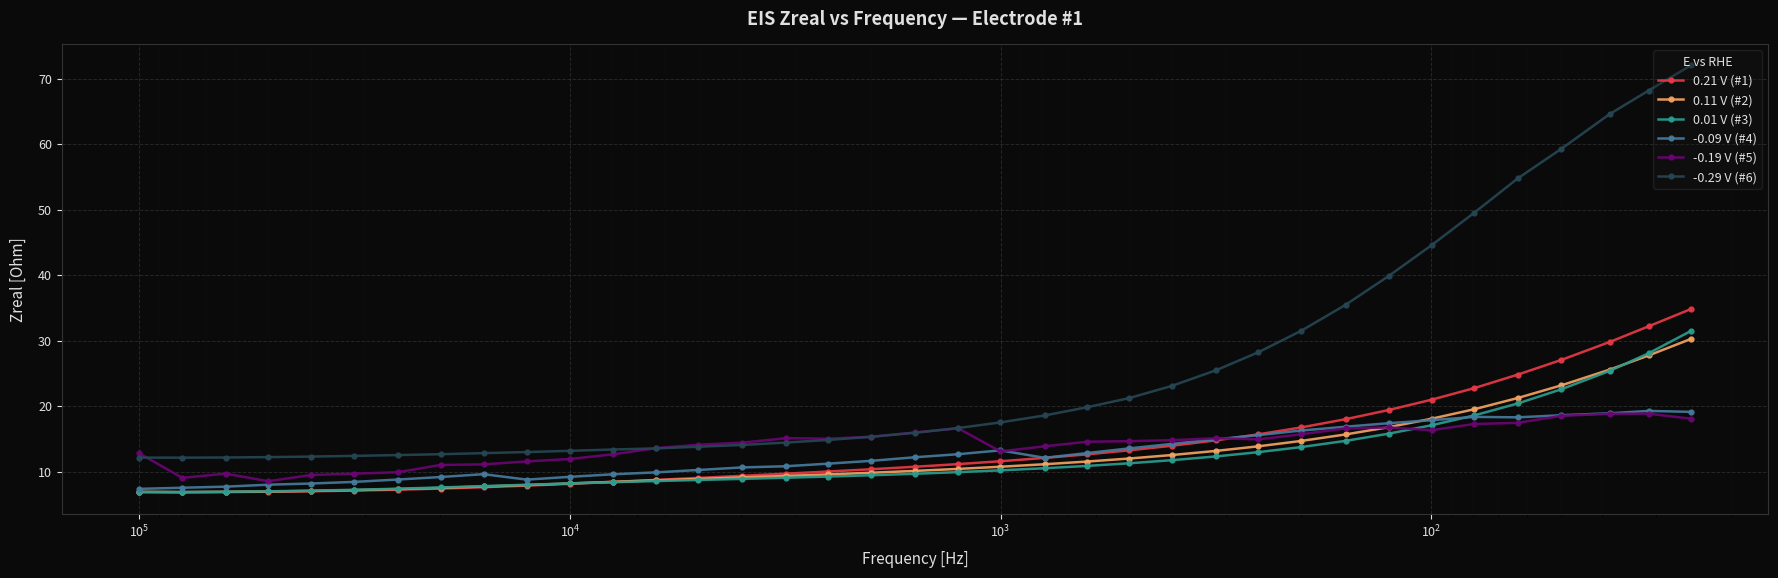

True or false: 0.01 V (#3) has more than 1 points higher than both neighbors.

False